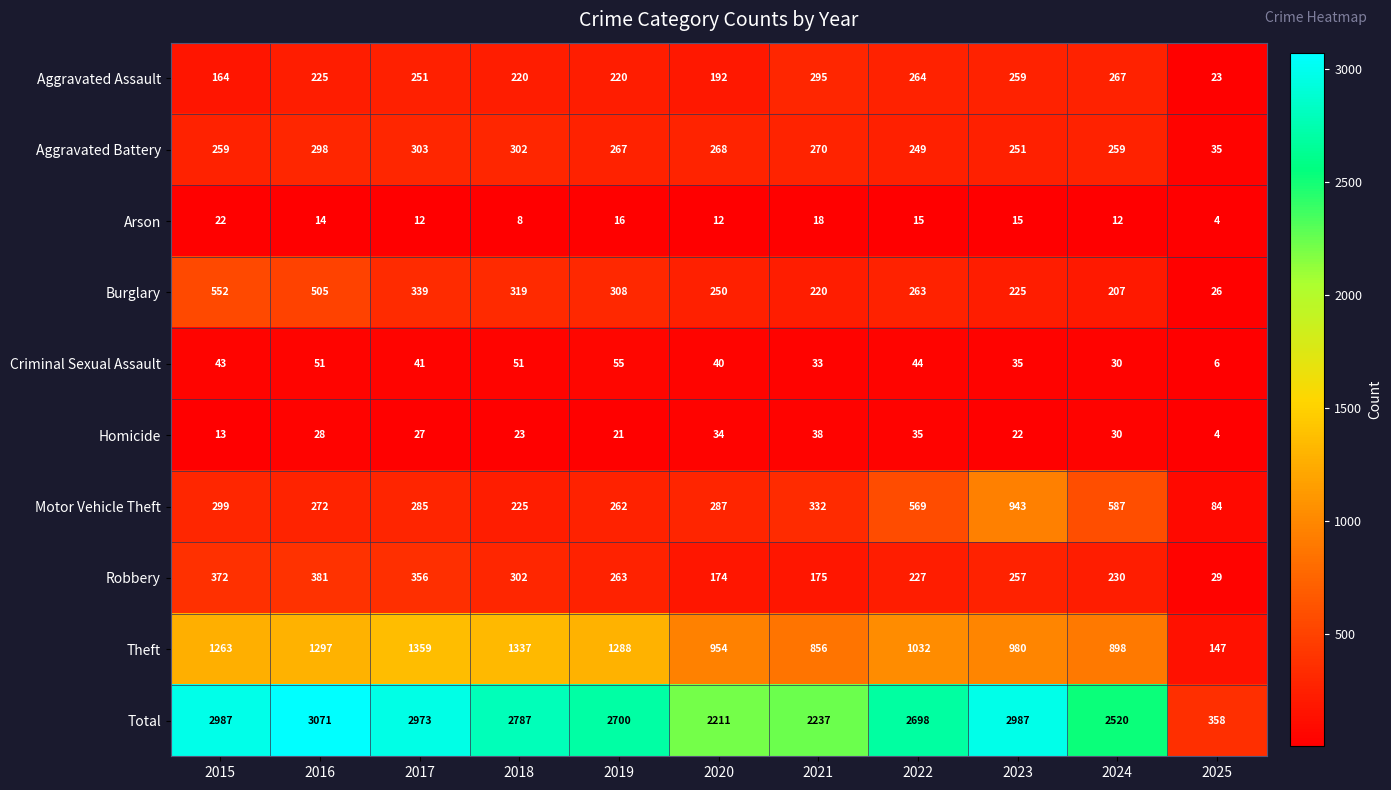

What is the difference between the maximum and second lowest values in the Theft series?

503